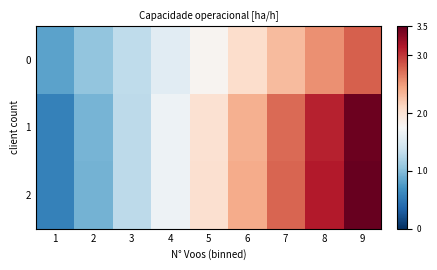

Rank the series by their maximum value, from highest to lowest.

2, 1, 0